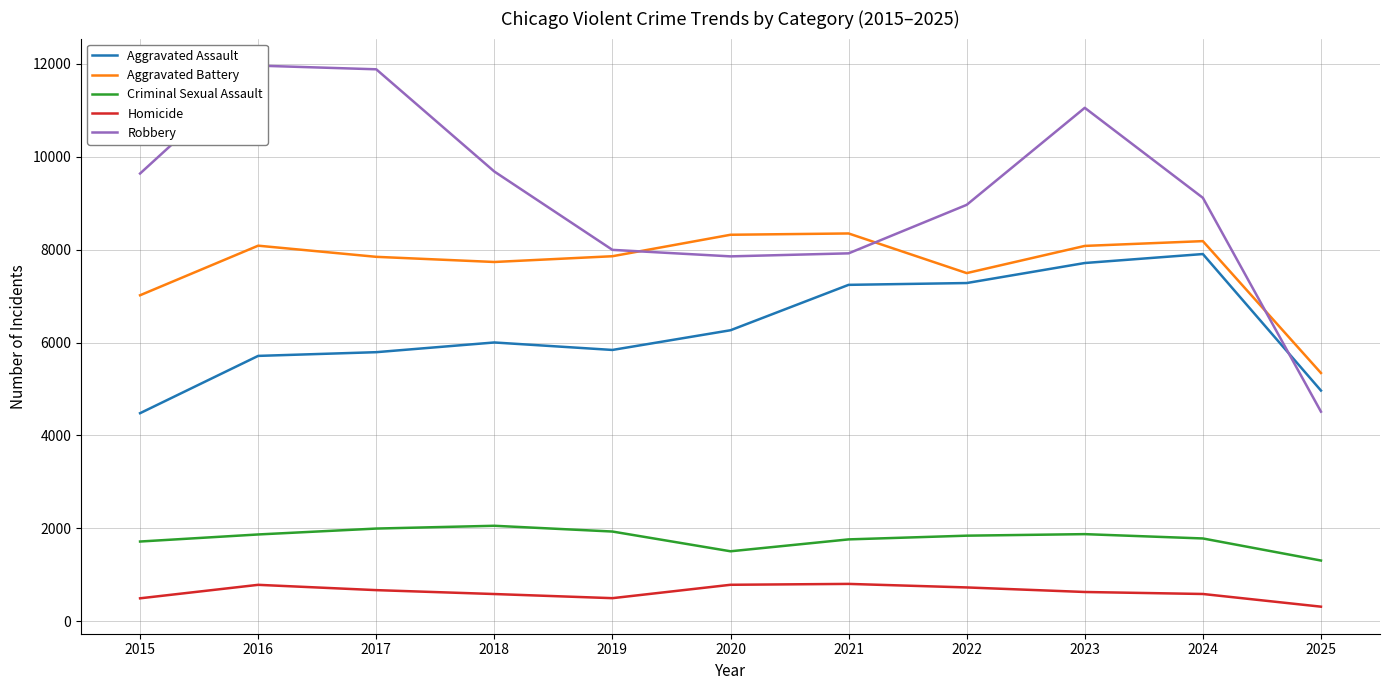

The Aggravated Assault series shows 5713 at 2016. True or false?

True